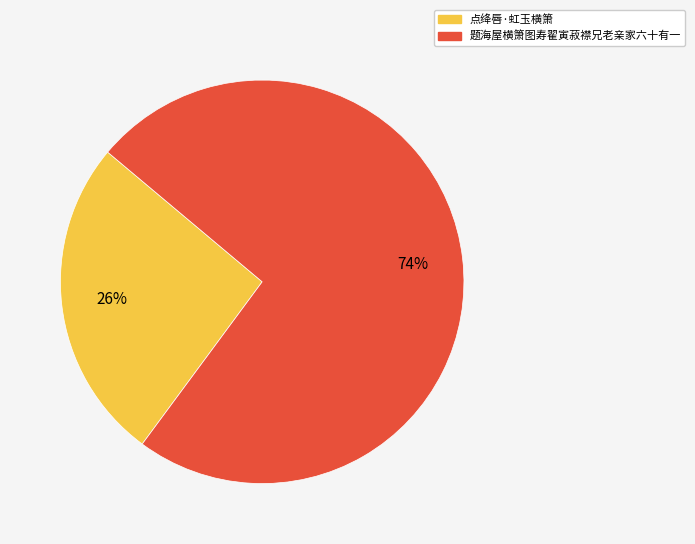

Between 题海屋横箫图寿翟寅菽襟兄老亲家六十有一 and 点绛唇·虹玉横箫, which is larger?

题海屋横箫图寿翟寅菽襟兄老亲家六十有一